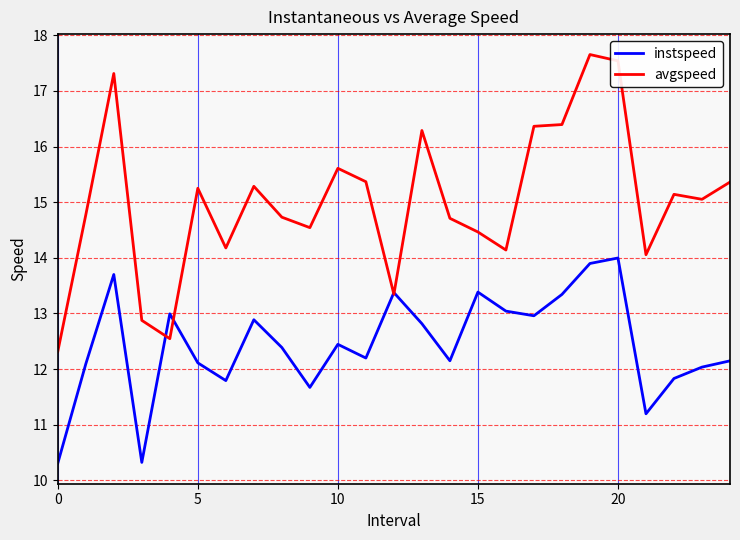

Count the number of data series in this chart.

2